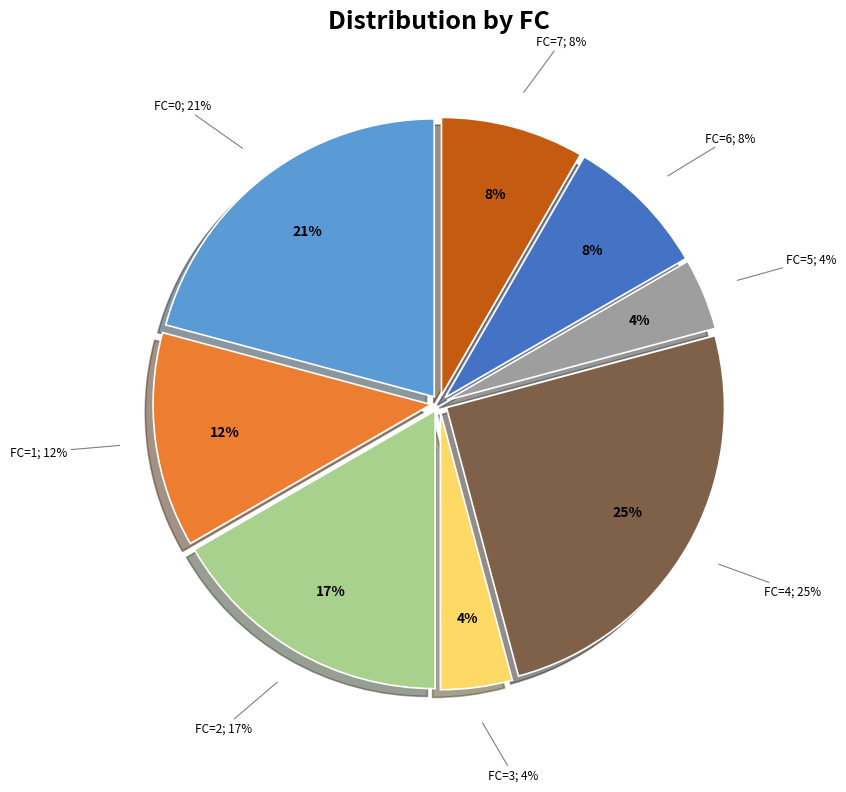

True or false: FC=3 accounts for 1% of the total.

False